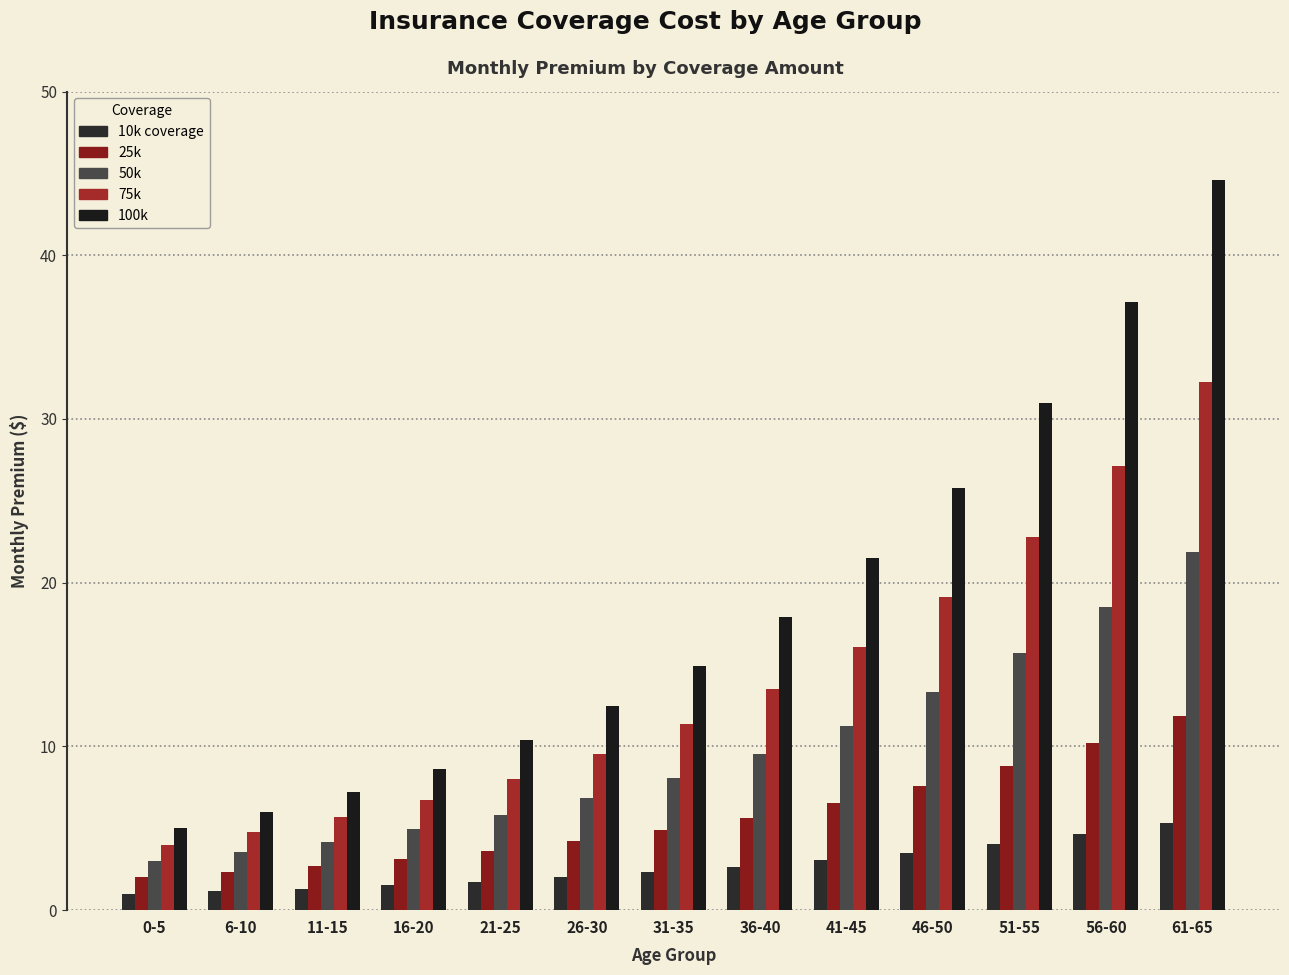

Reading left to right, extract all data points from this chart.

10k coverage: 1.0	1.1	1.3	1.5	1.7	2.0	2.3	2.7	3.1	3.5	4.0	4.7	5.4
25k: 2.0	2.3	2.7	3.1	3.6	4.2	4.9	5.7	6.6	7.6	8.8	10.2	11.9
50k: 3.0	3.5	4.2	4.9	5.8	6.9	8.1	9.6	11.3	13.3	15.7	18.5	21.9
75k: 4.0	4.8	5.7	6.7	8.0	9.5	11.4	13.5	16.1	19.1	22.8	27.1	32.3
100k: 5.0	6.0	7.2	8.6	10.4	12.4	14.9	17.9	21.5	25.8	31.0	37.2	44.6